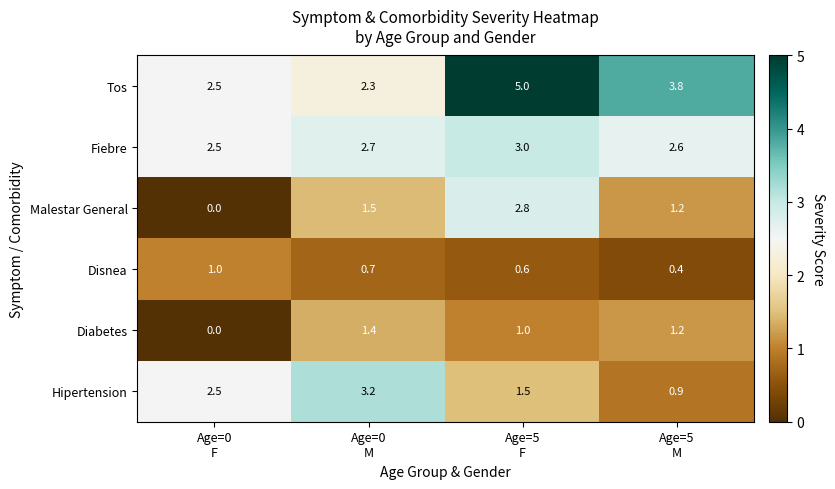

Rank the series by their maximum value, from lowest to highest.

Disnea, Diabetes, Malestar General, Fiebre, Hipertension, Tos